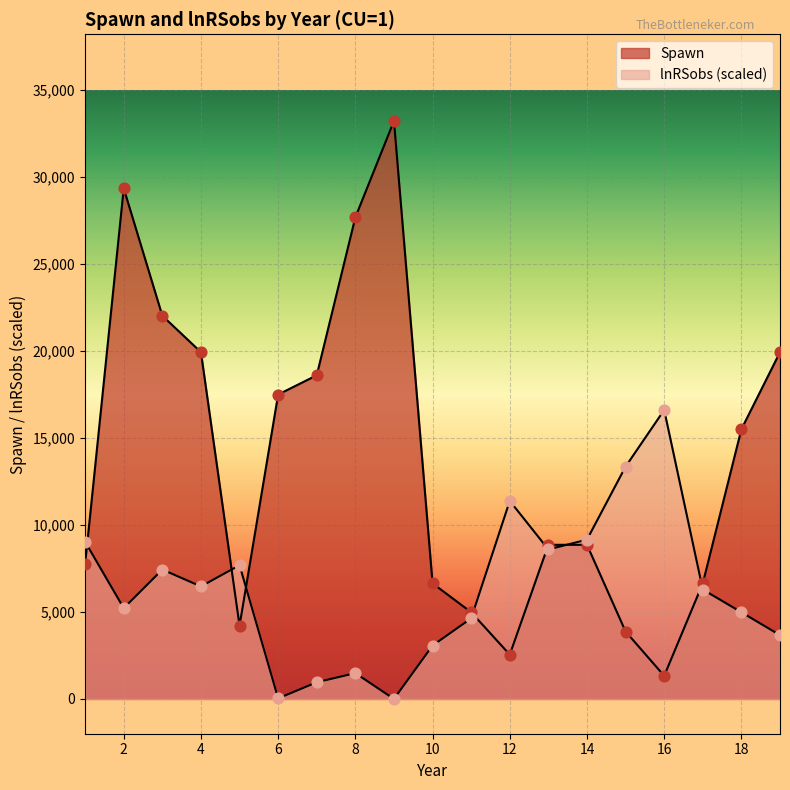

Which series contains the lowest Y value?

lnRSobs